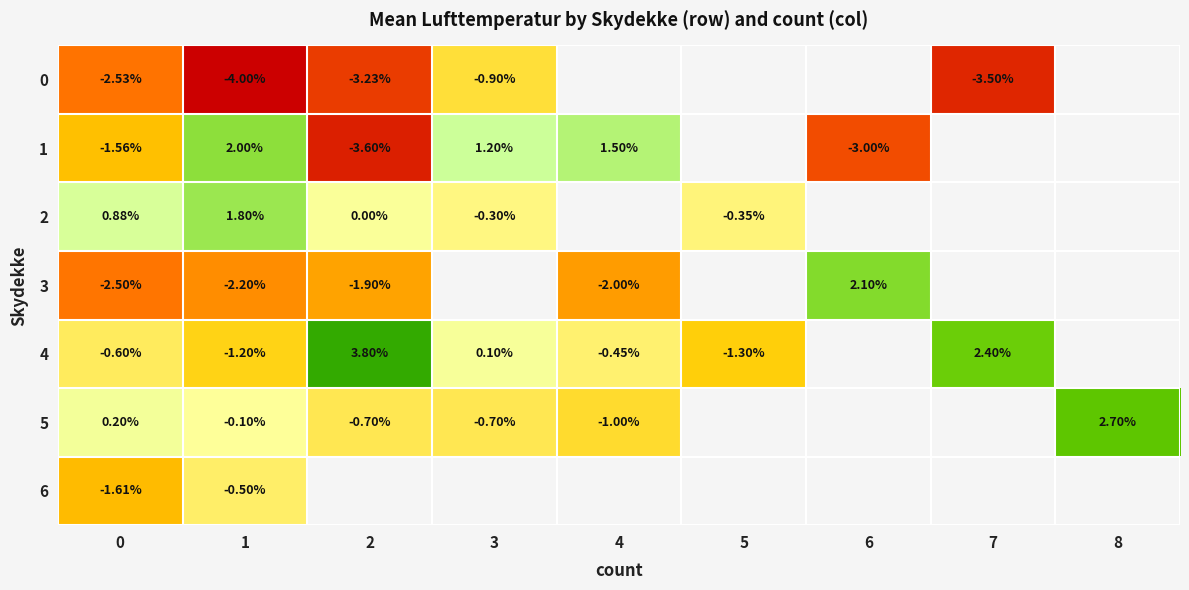

What is the highest value of the 5 series?

2.7